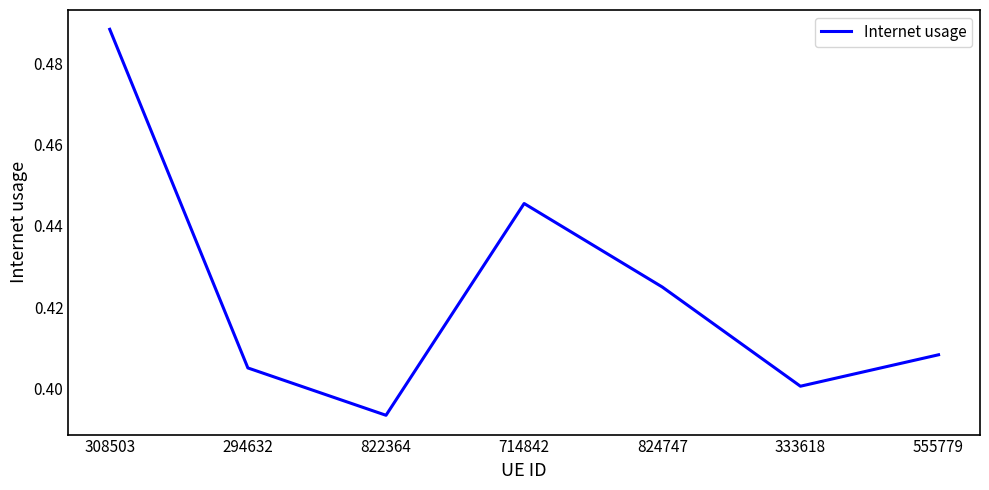

Count the values in the range 0 to 1.

7